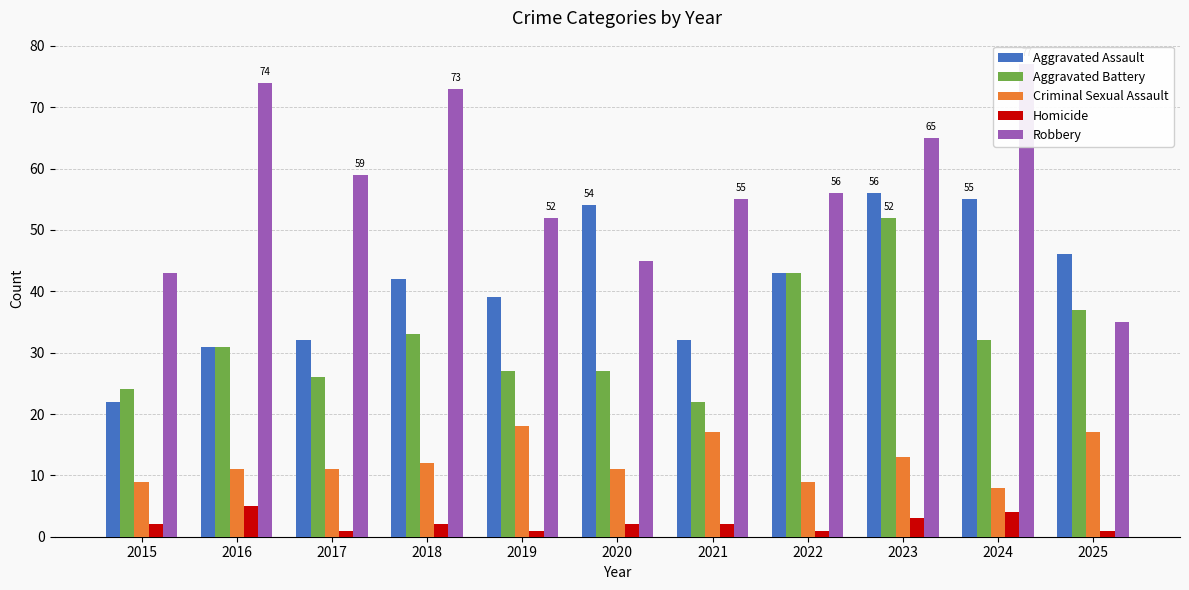

Between 2015 and 2023, which series saw the biggest shift?

Aggravated Assault